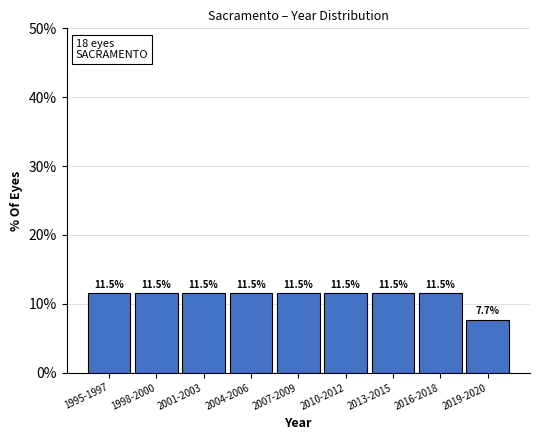

Reading right to left, transcribe all the data shown in this chart.

7.7	11.5	11.5	11.5	11.5	11.5	11.5	11.5	11.5